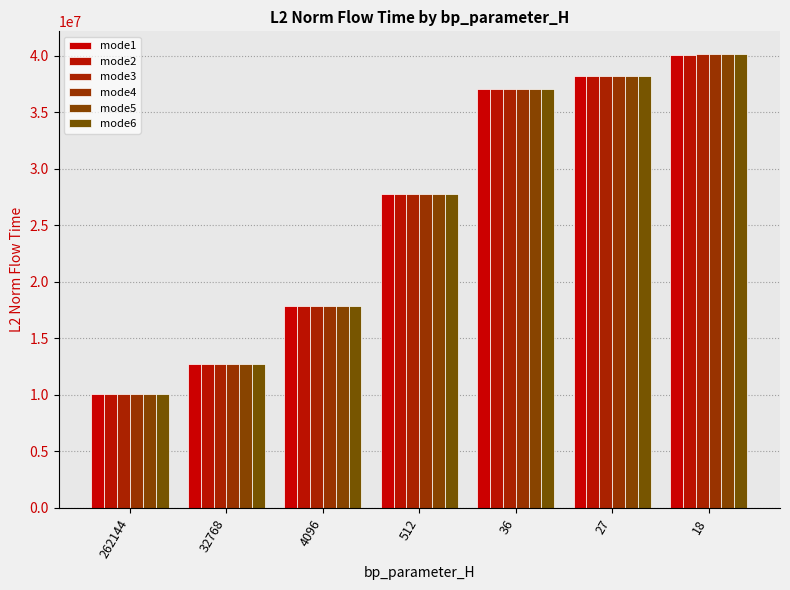

Rank the series at 4096 from lowest to highest value.

mode1, mode2, mode3, mode4, mode5, mode6